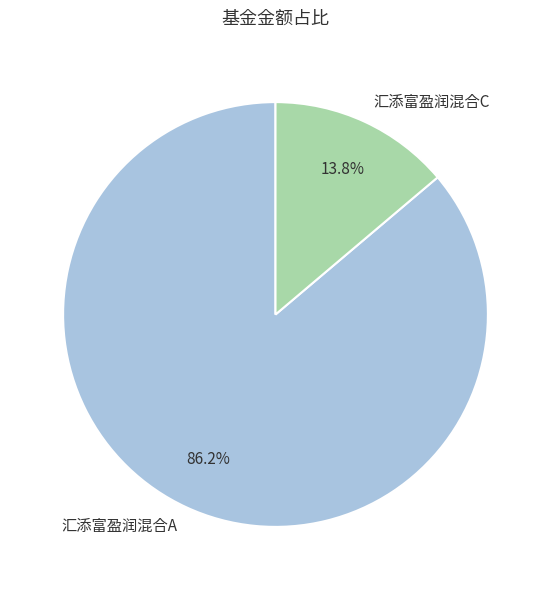

Which slice is the smallest?

汇添富盈润混合C